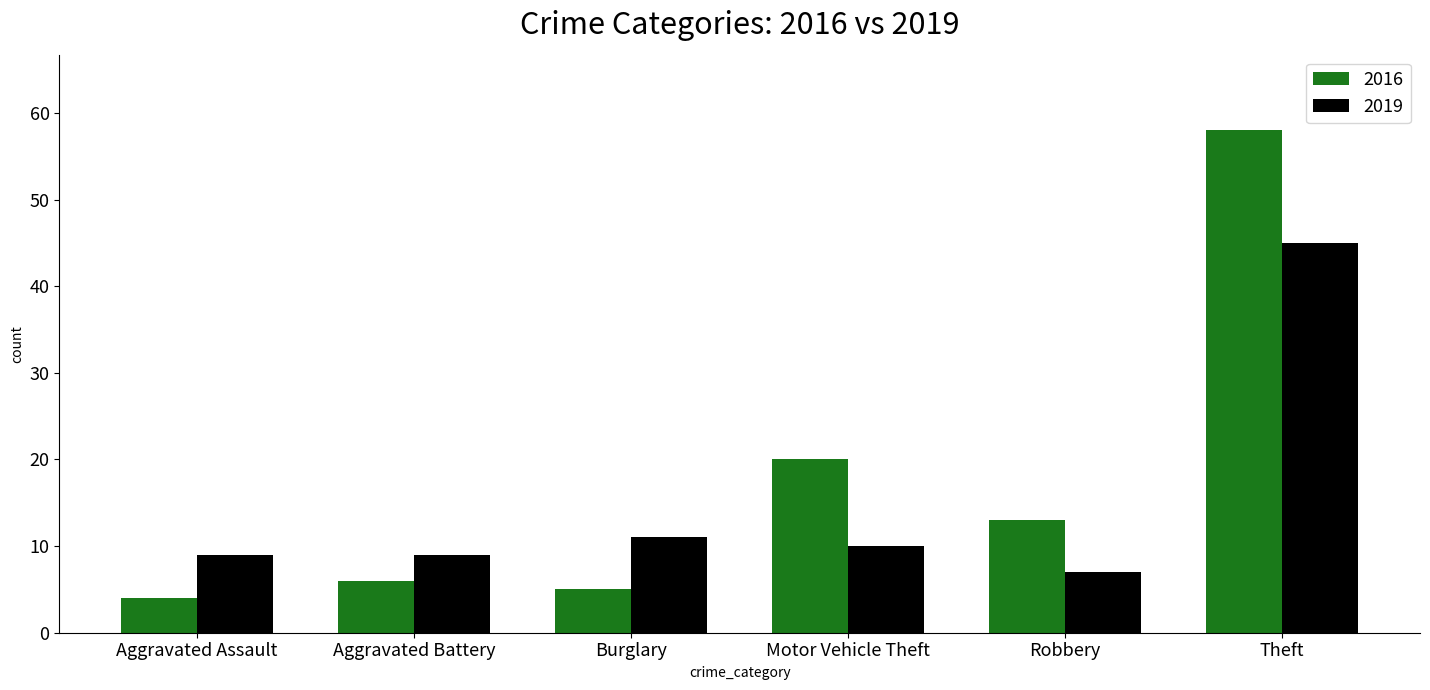

Reading right to left, what are all the values shown in this chart?

2016: Theft=58	Robbery=13	Motor Vehicle Theft=20	Burglary=5	Aggravated Battery=6	Aggravated Assault=4
2019: Theft=45	Robbery=7	Motor Vehicle Theft=10	Burglary=11	Aggravated Battery=9	Aggravated Assault=9